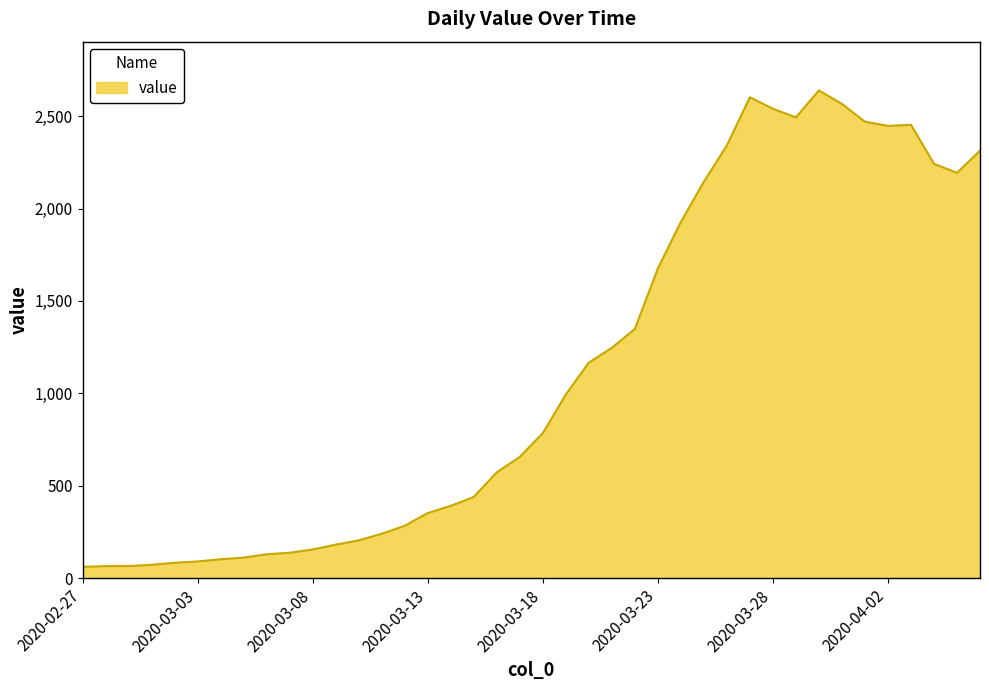

What is the maximum value shown in the chart?

2639